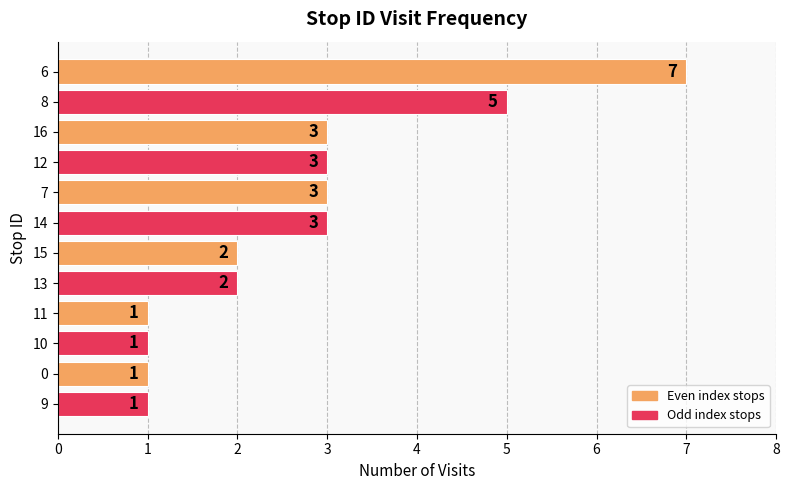

Are the bars horizontal?

Yes